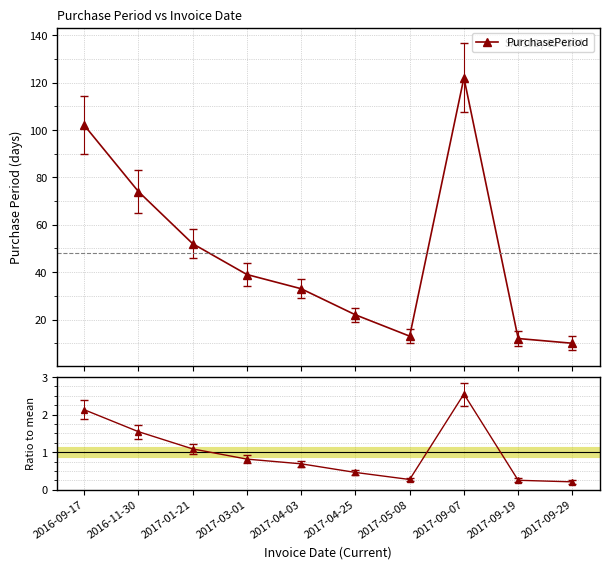

What is the value of the Ratio to mean point at the 2nd from the left?

1.5